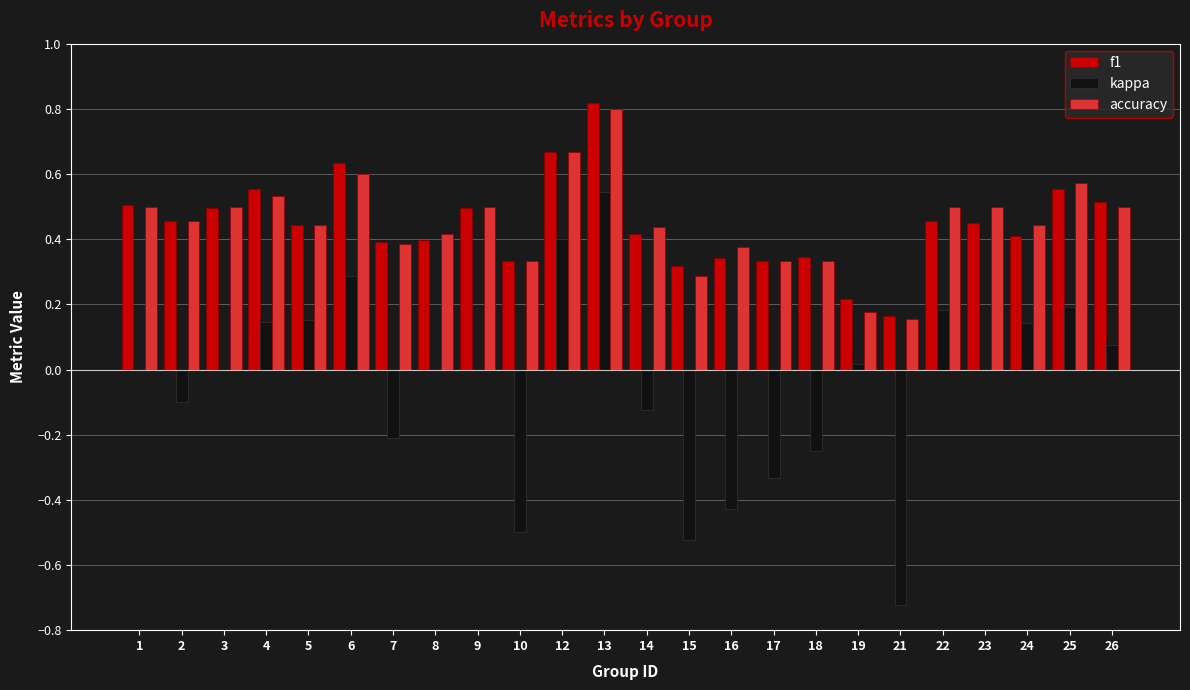

What is the total value across all series at 9?

1.0